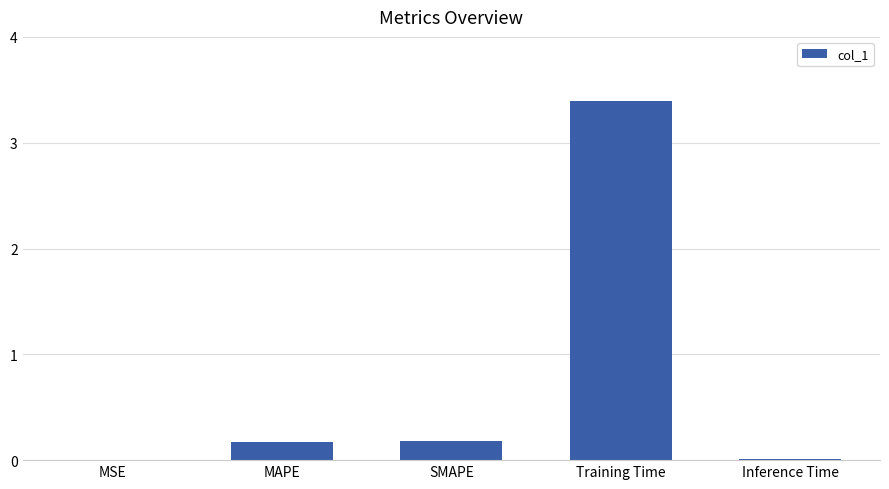

How many series are shown in this chart?

1